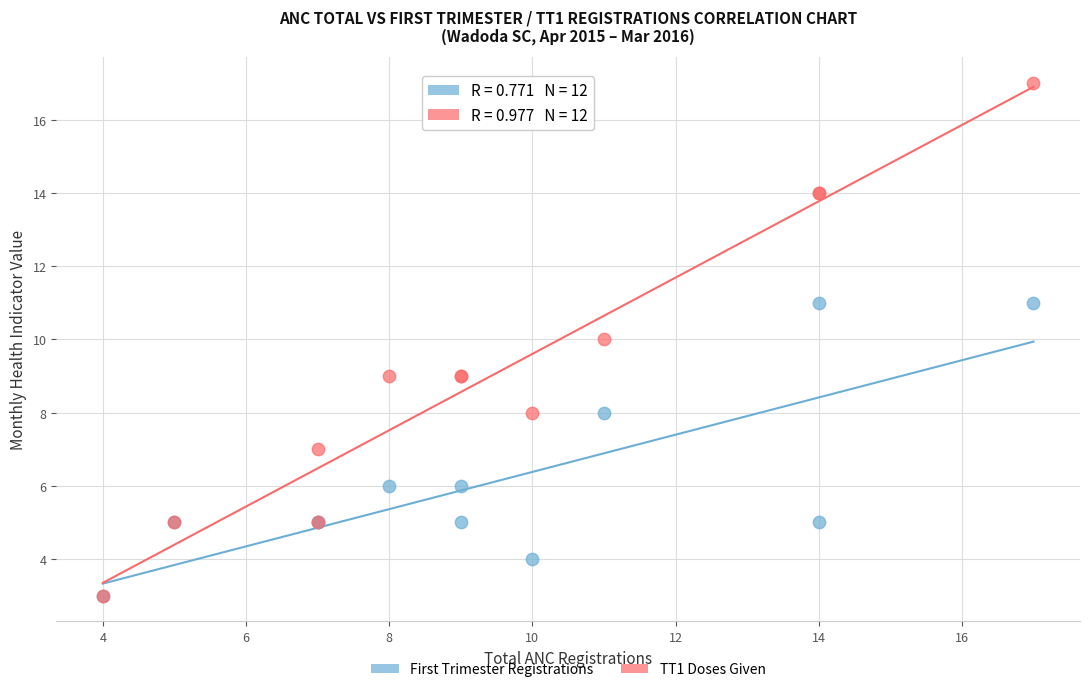

Which series has the widest spread of Y values?

TT1 Doses Given